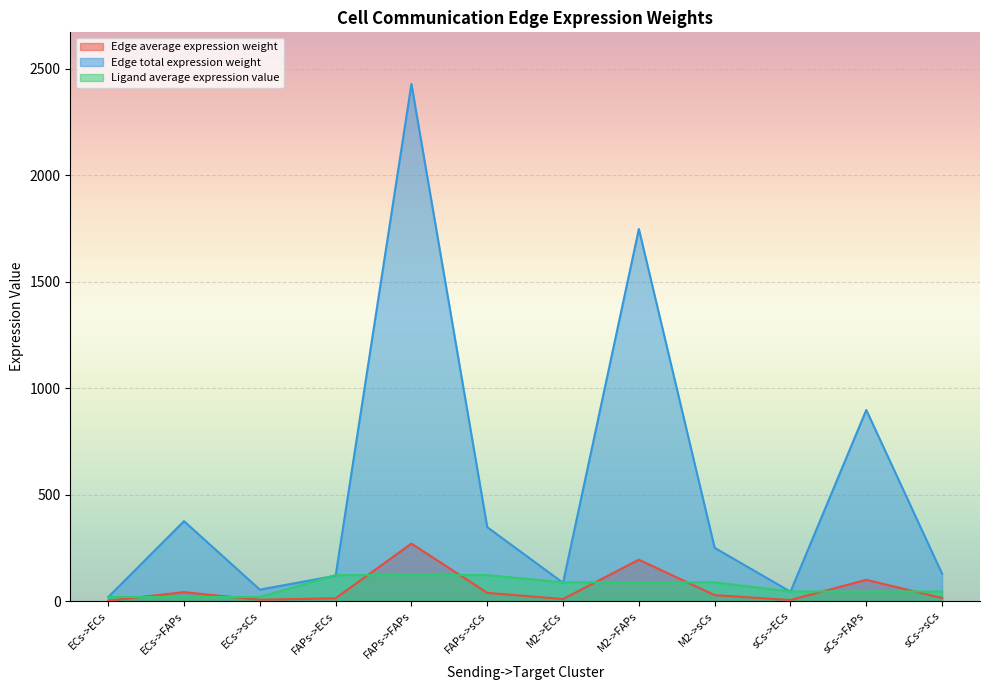

How many distinct data groups are displayed?

3